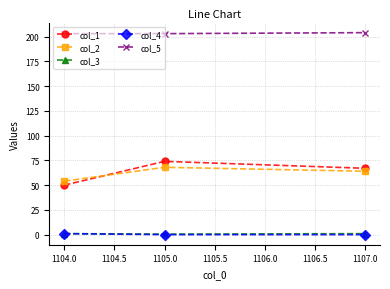

Which series has the largest total across all categories?

col_5